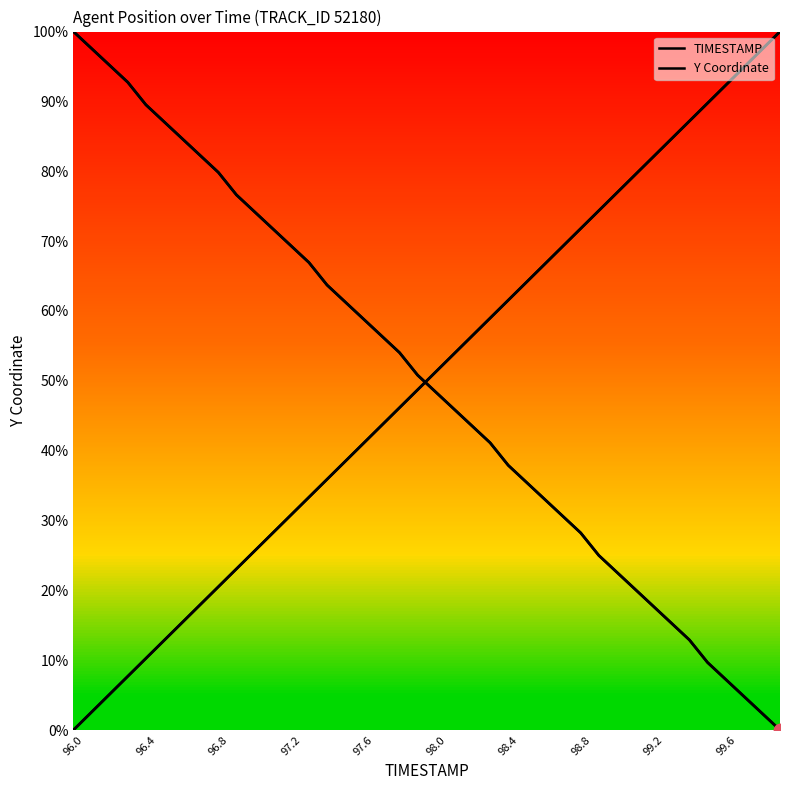

Which series has the largest total across all categories?

TIMESTAMP